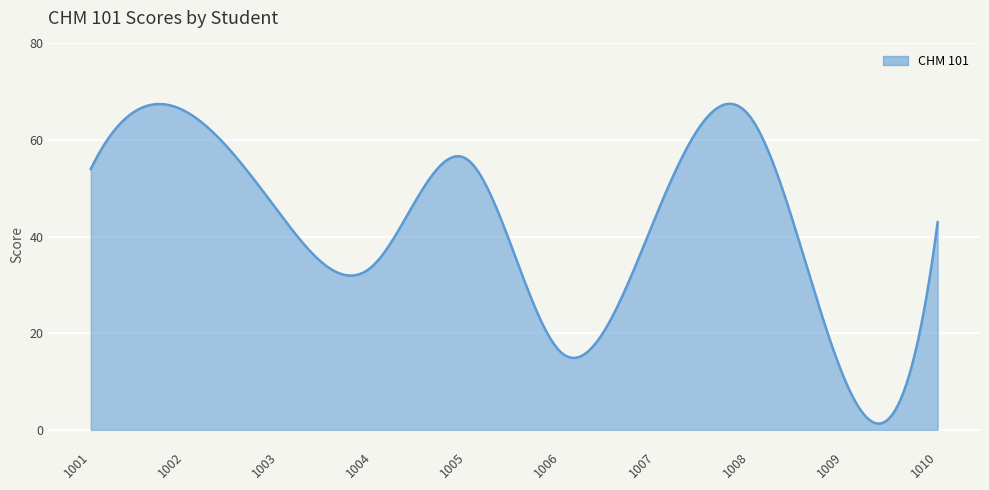

What is the difference between the maximum and minimum values?

66.2